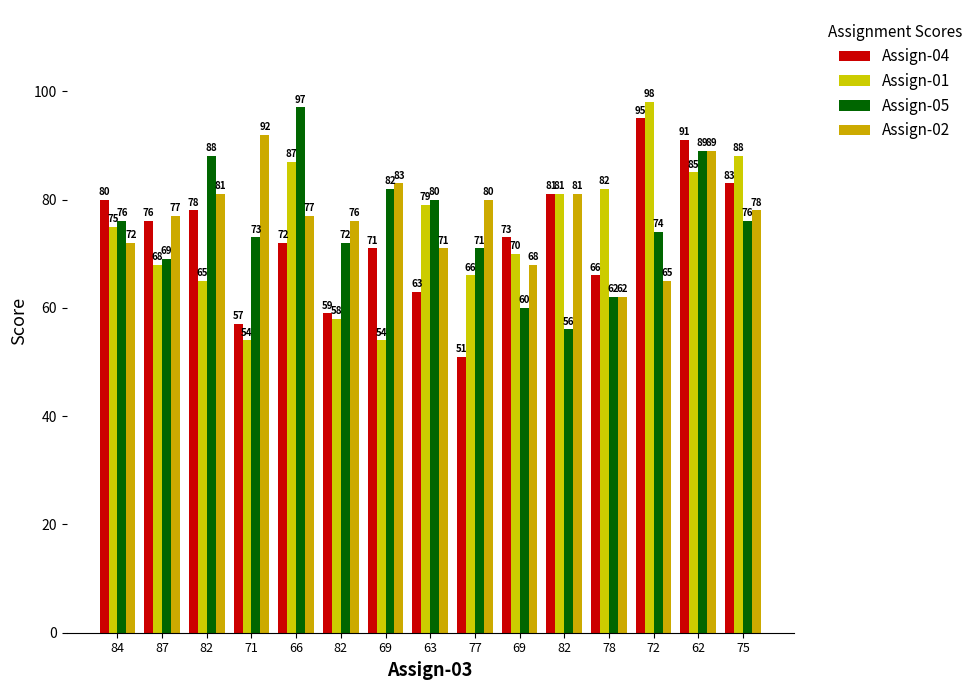

How many groups of bars are there?

15